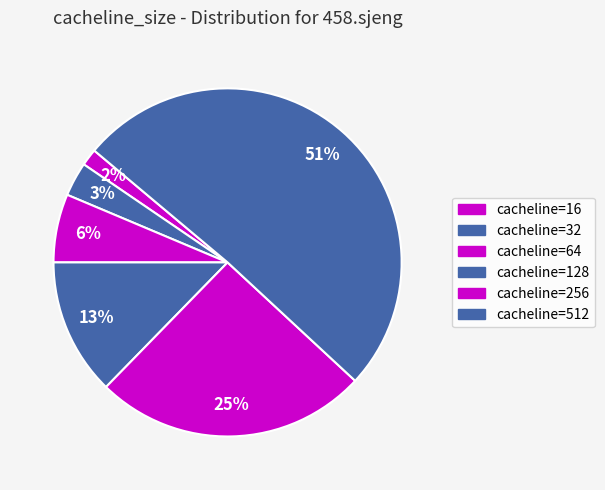

Which category has the smallest portion of the pie?

16